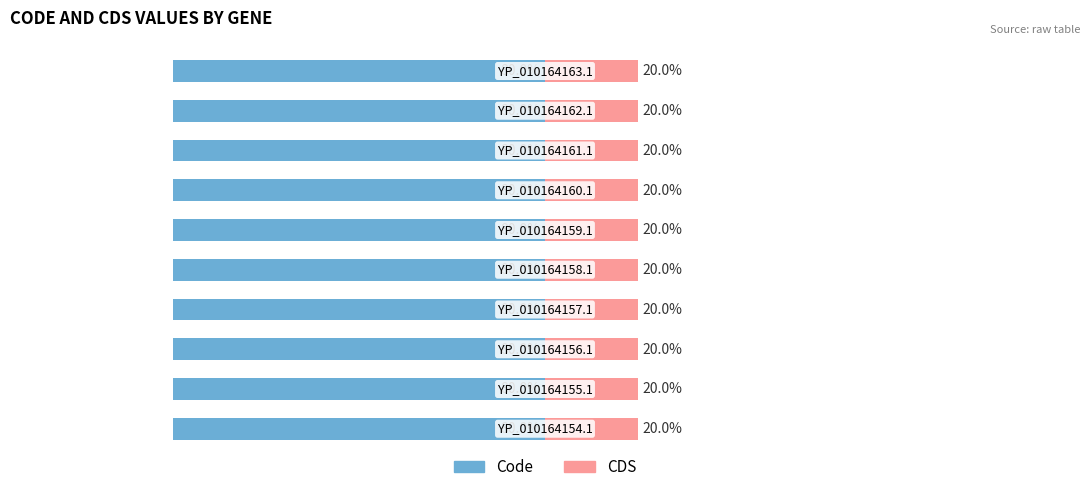

Rank the series at YP_010164162.1 from lowest to highest value.

CDS, Code